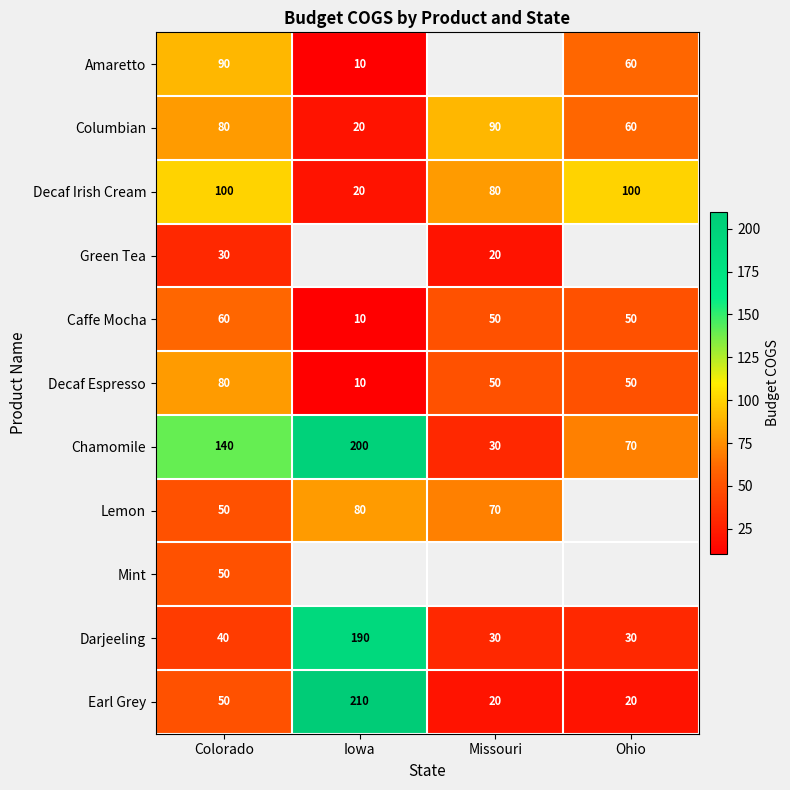

What is the difference between the Columbian values at Iowa and Colorado?

60